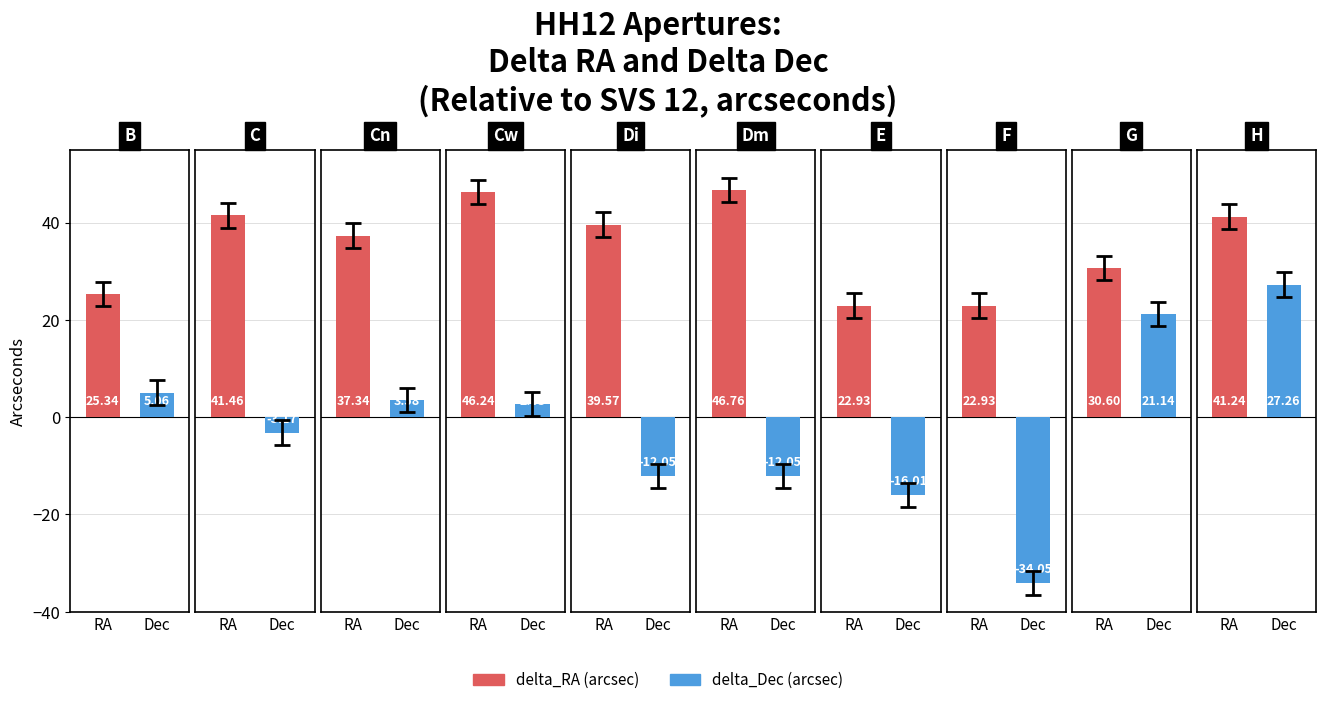

At which label does delta_RA first exceed 39?

C